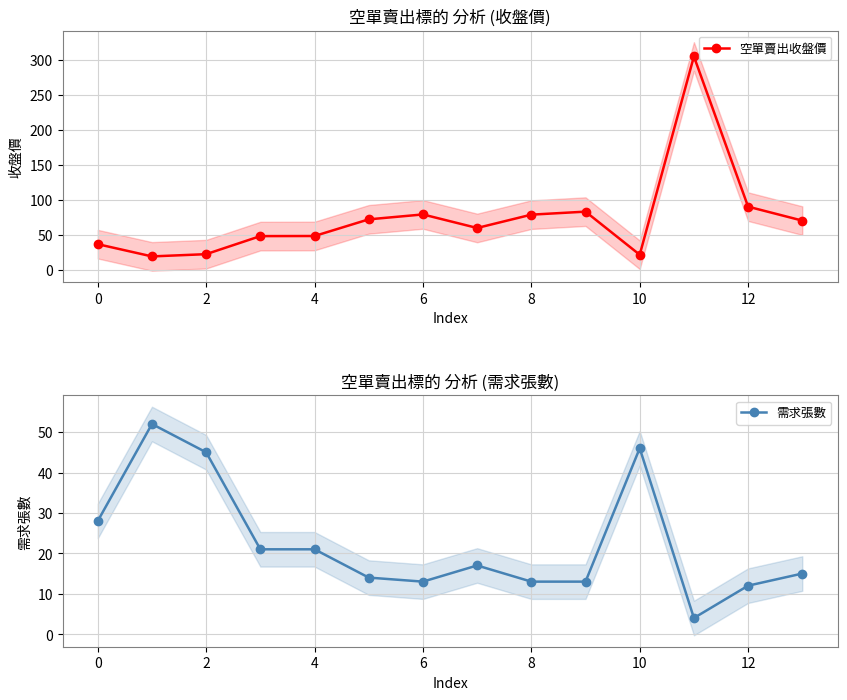

What is the value of the 空單賣出收盤價 point at the 5th from the left?

48.5